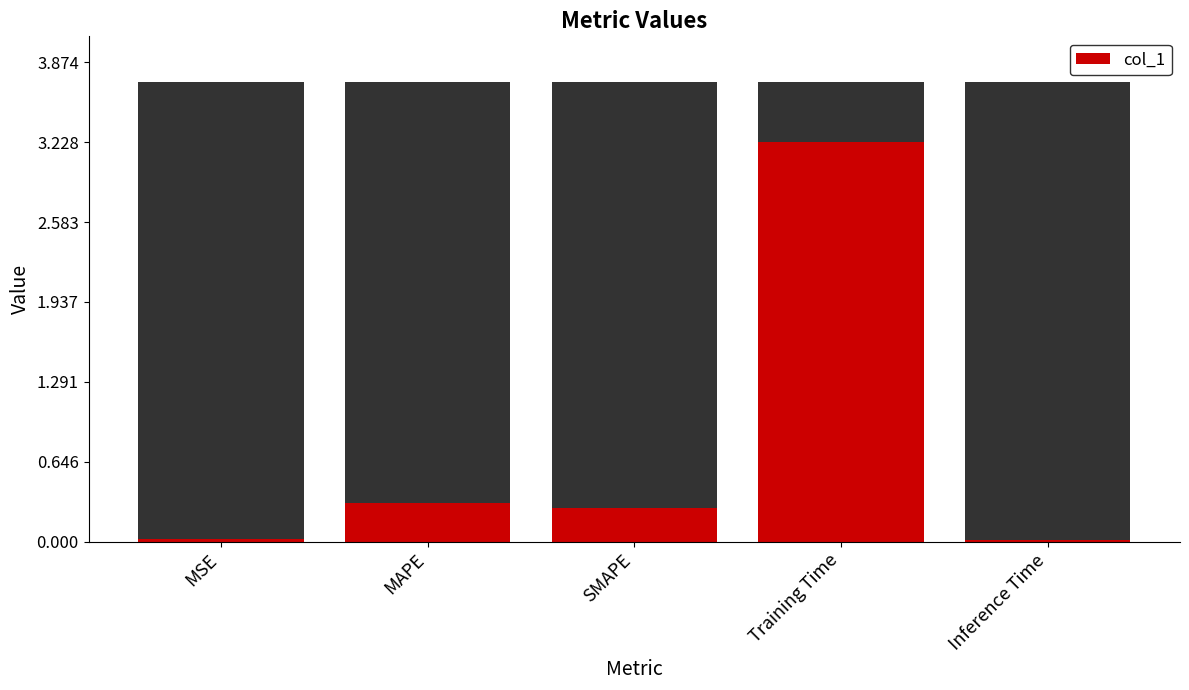

Rank the categories by value from lowest to highest.

Inference Time, MSE, SMAPE, MAPE, Training Time